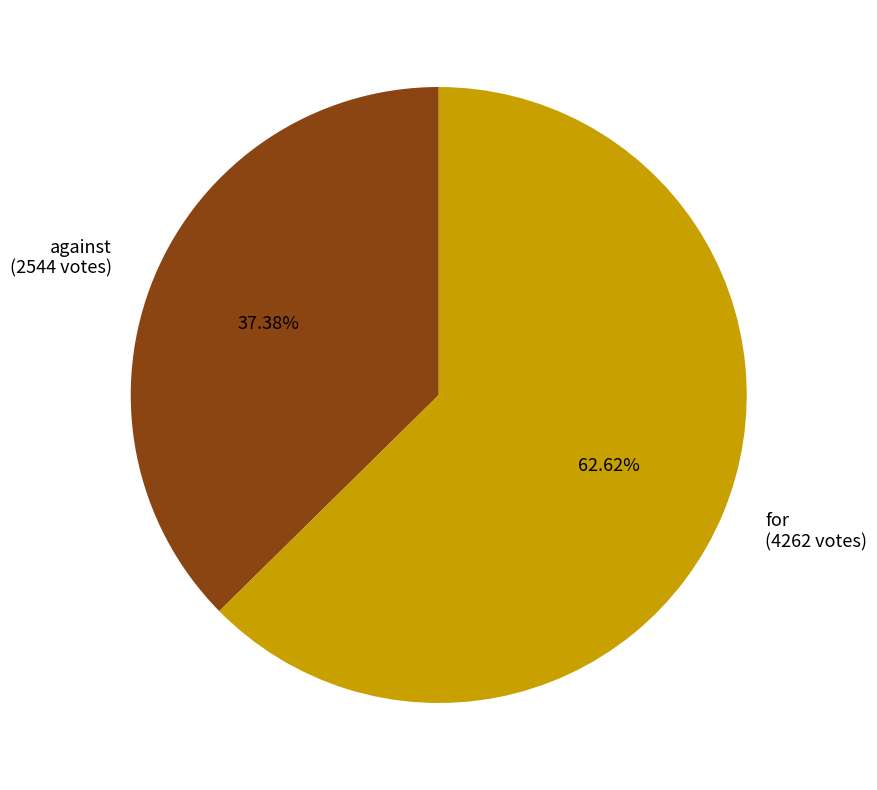

Which has a higher value, for or against?

for